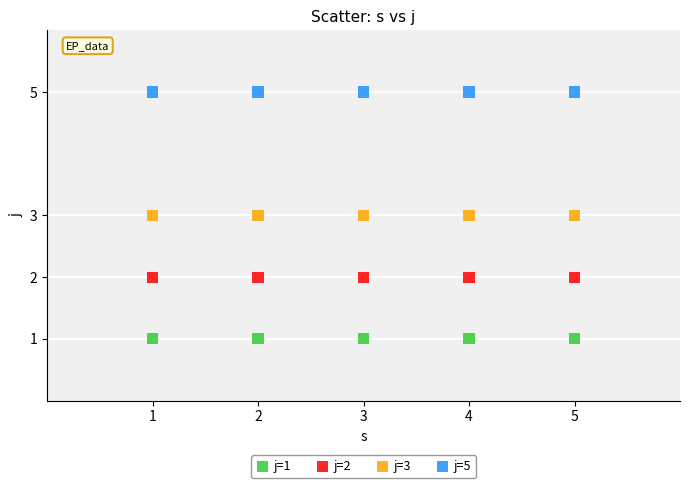

Which series contains the highest Y value?

j=5